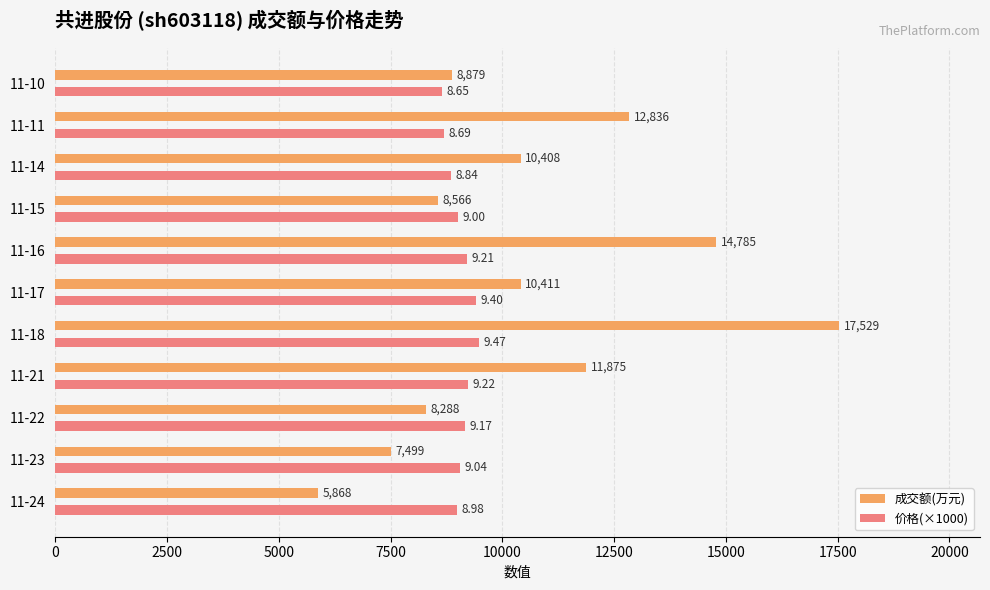

Between 11-23 and 11-22, which series saw the biggest shift?

成交额(万元)